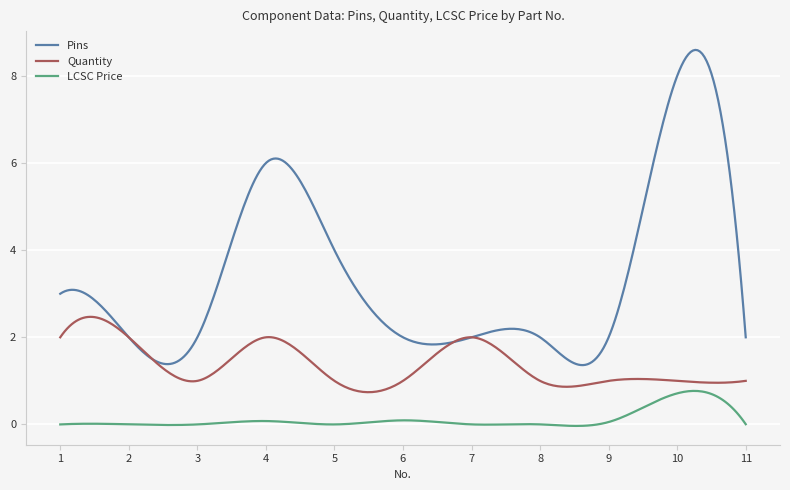

Which series has the largest total across all categories?

Pins